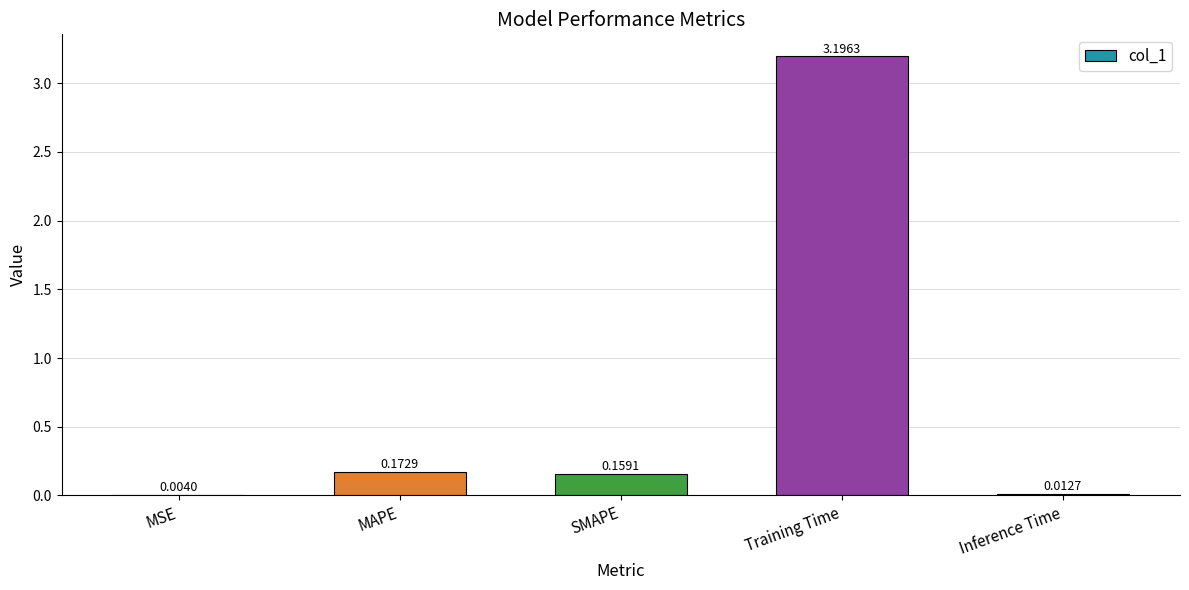

Which label corresponds to the largest value in the chart?

Training Time